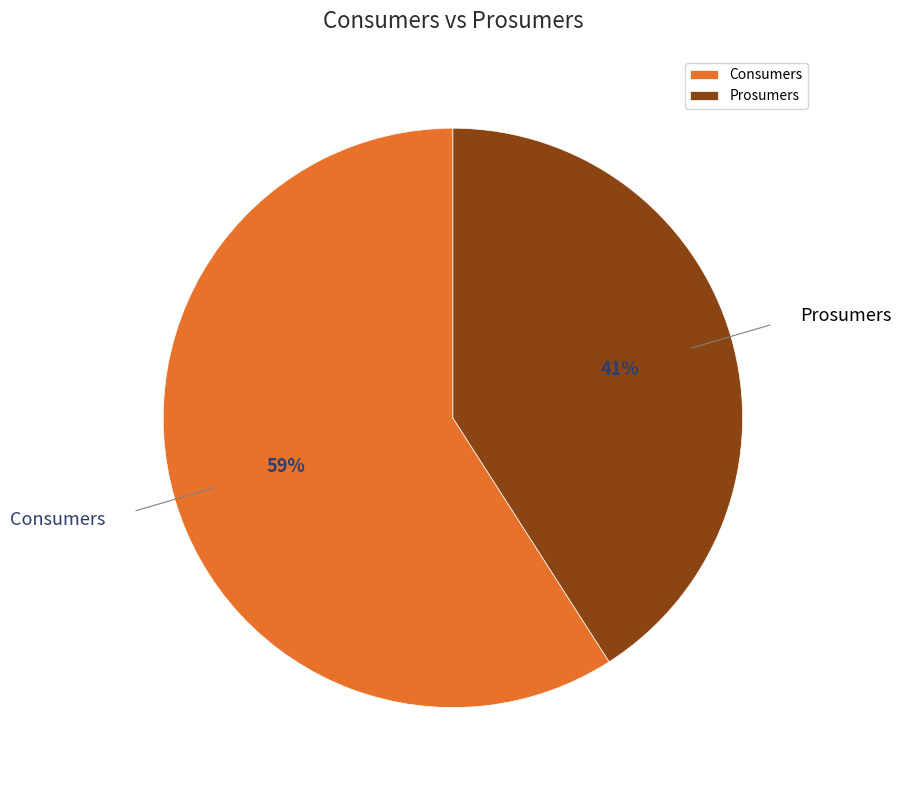

Does Consumers account for over 50% of the chart?

Yes